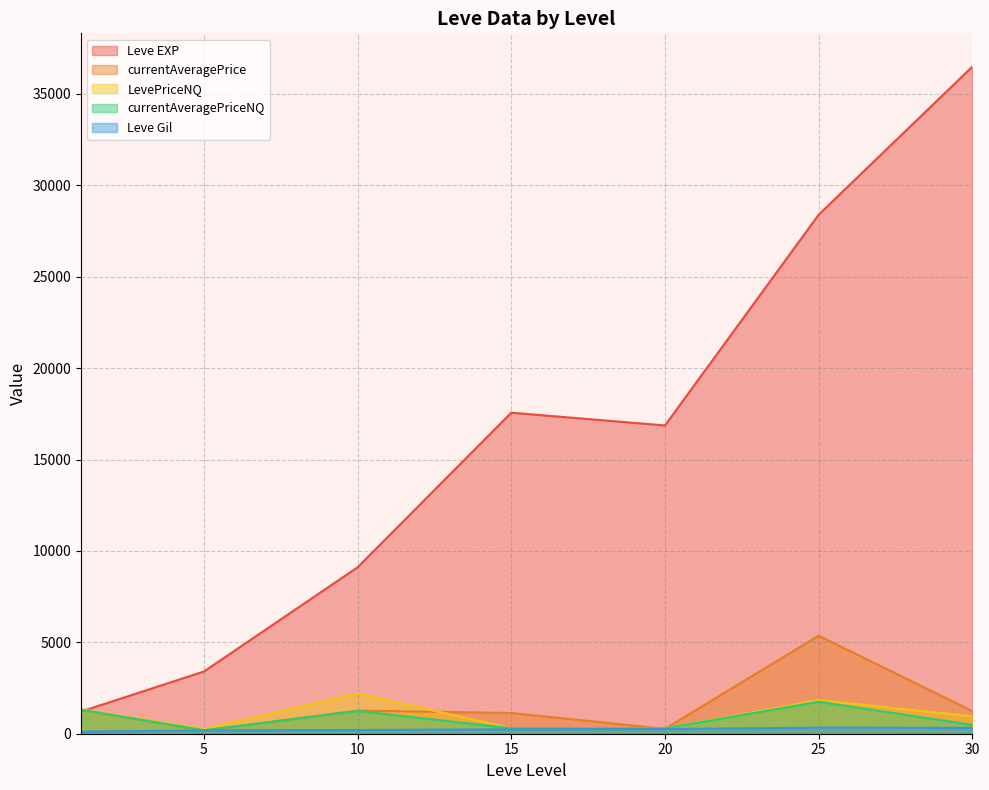

List the series in order of their peak value, highest first.

Leve EXP, currentAveragePrice, LevePriceNQ, currentAveragePriceNQ, Leve Gil